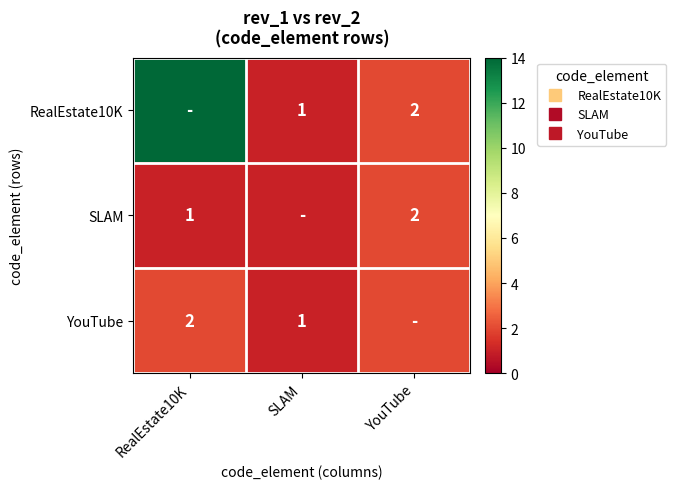

Which series has the widest spread of values?

RealEstate10K